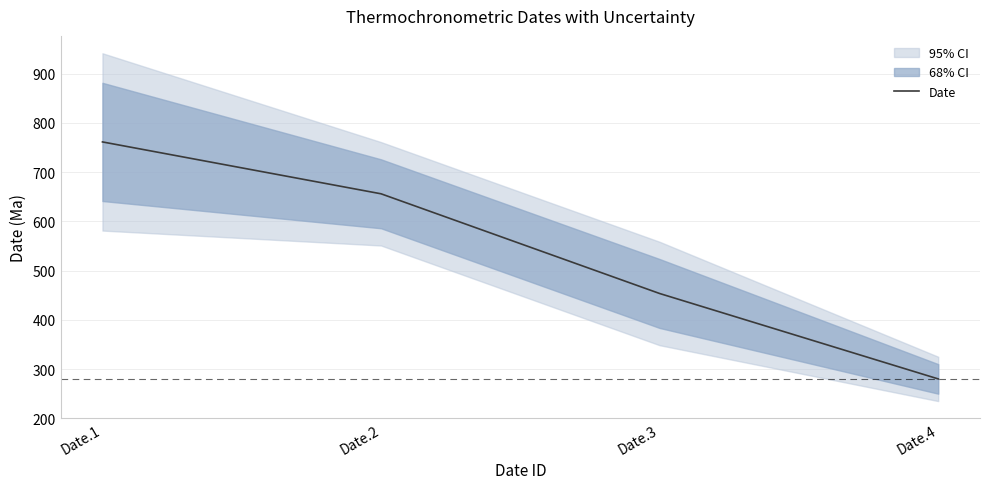

What is the difference between the maximum and minimum values?

481.2